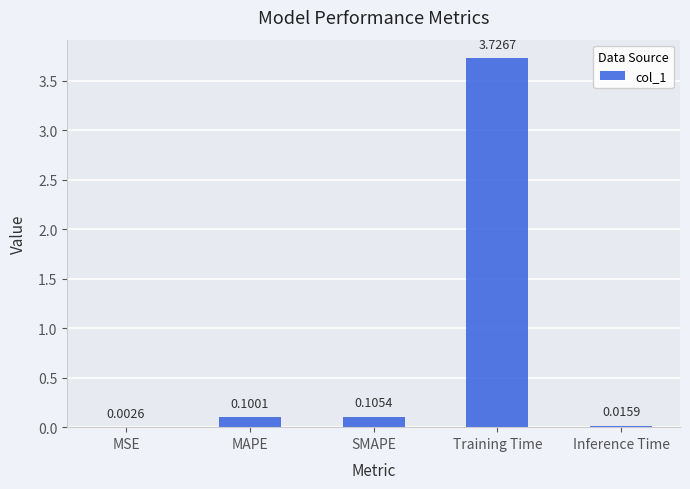

What is the sum of all values?

4.0